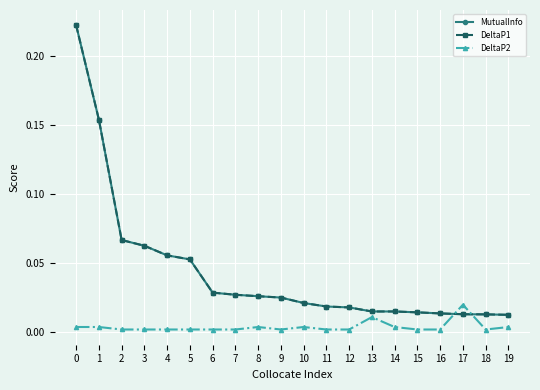

True or false: DeltaP2 and DeltaP1 cross at least once.

True